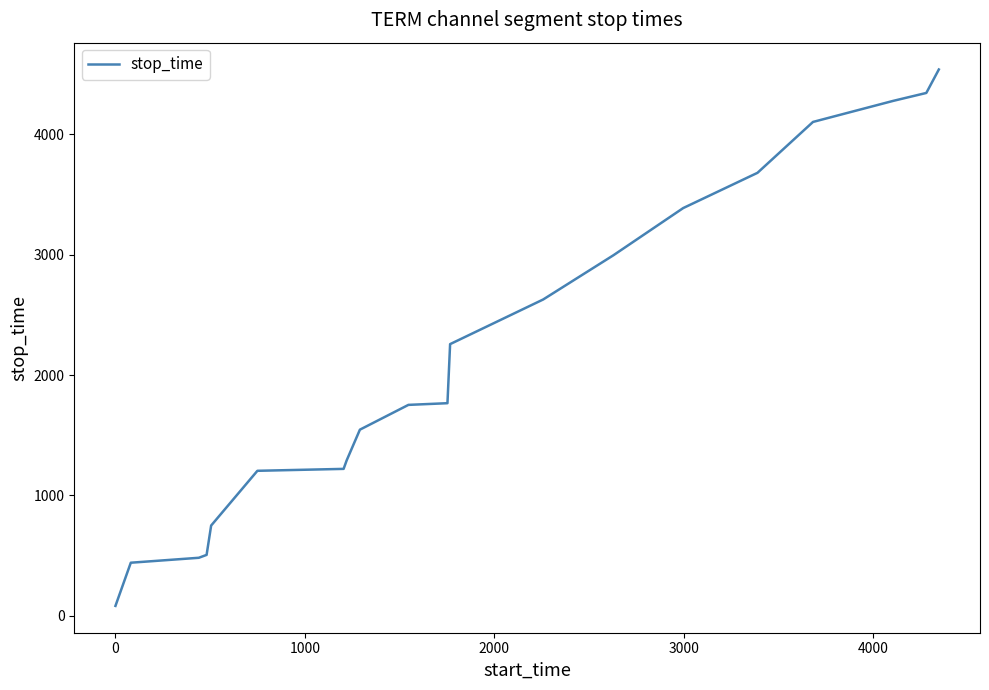

What is the maximum value shown in the chart?

4540